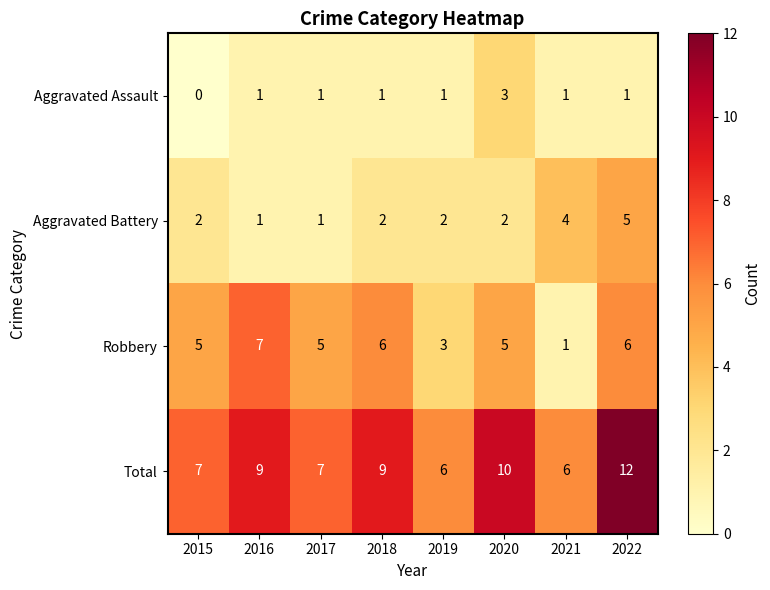

How many Total values are between 7 and 10?

5